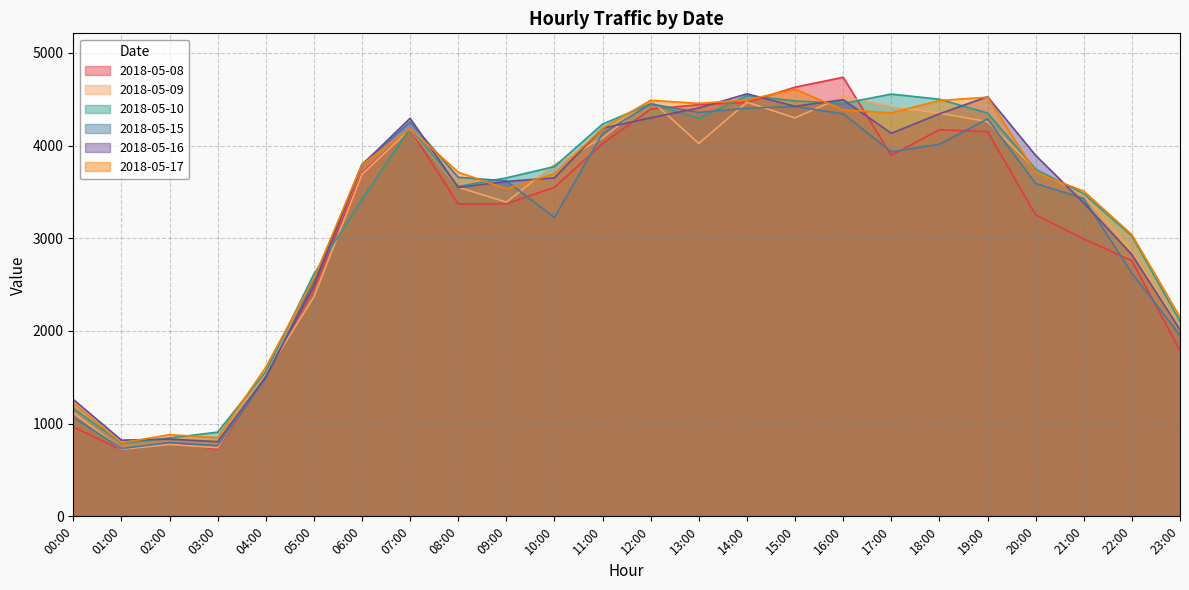

At 14:00, list the series in order from smallest to largest.

2018-05-15, 2018-05-08, 2018-05-09, 2018-05-17, 2018-05-10, 2018-05-16